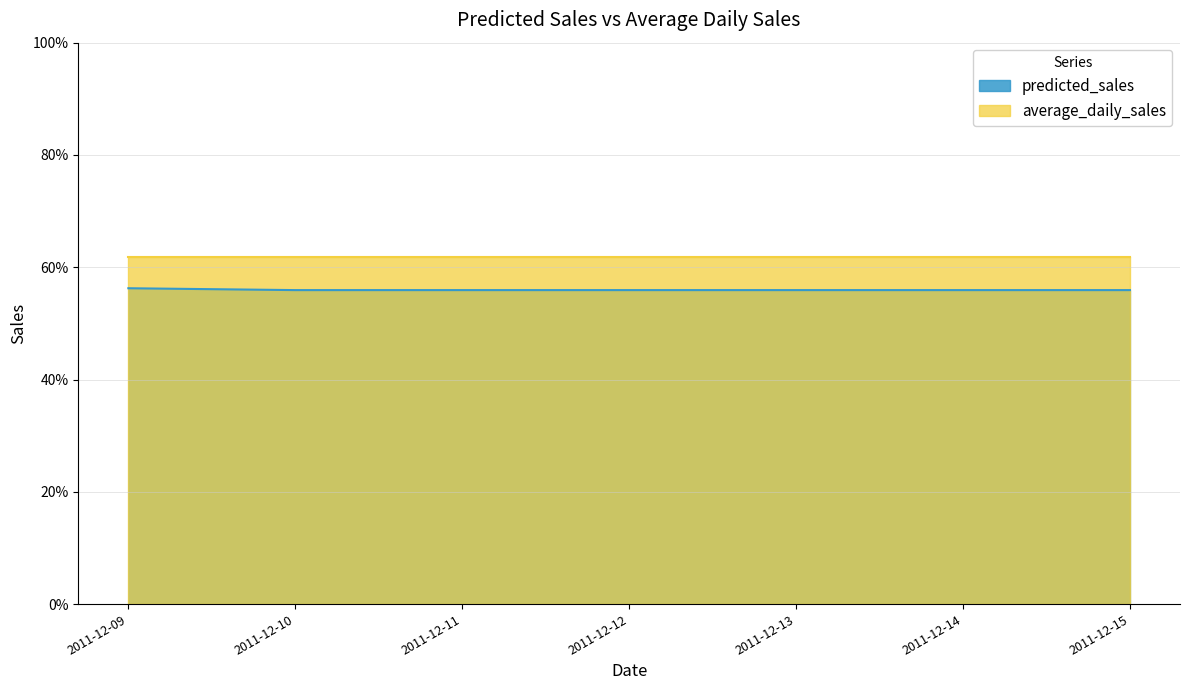

Which has a higher value, 2011-12-12 or 2011-12-10?

2011-12-12